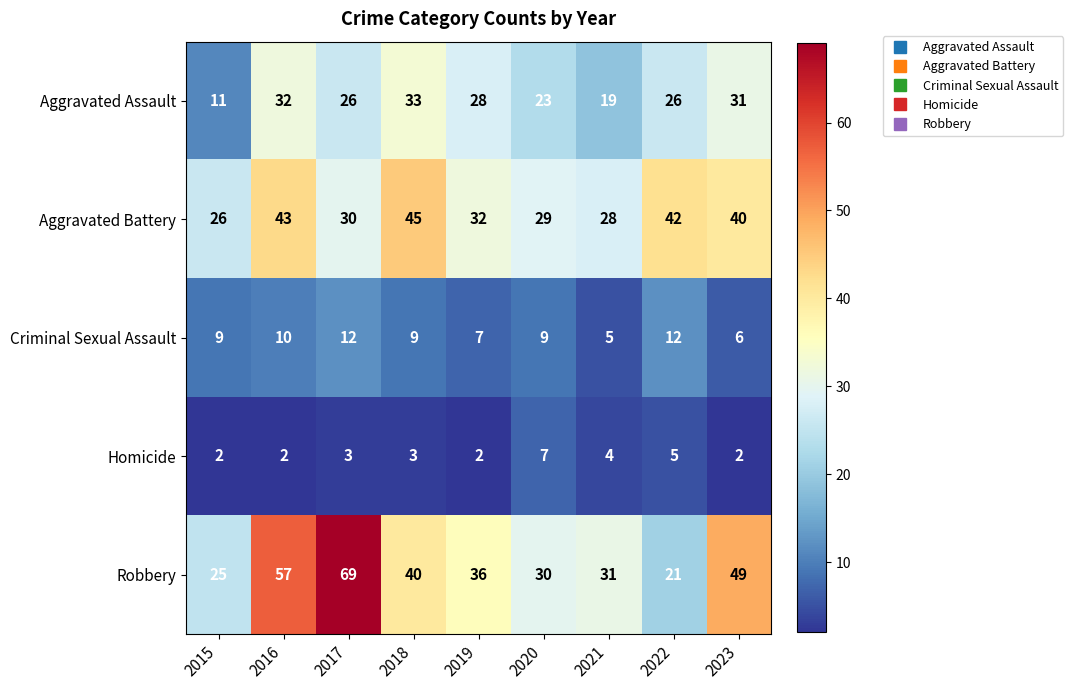

Is the value of Homicide at 2017 greater than the value of Aggravated Assault at 2021?

No